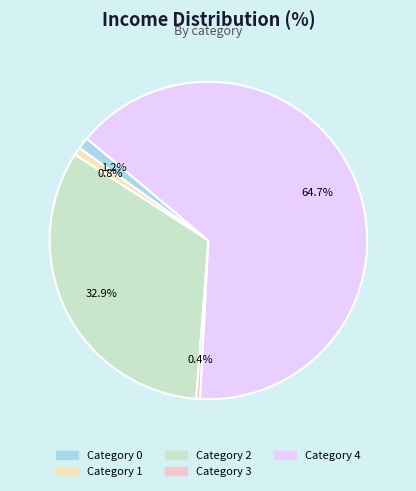

Which category accounts for the majority?

4